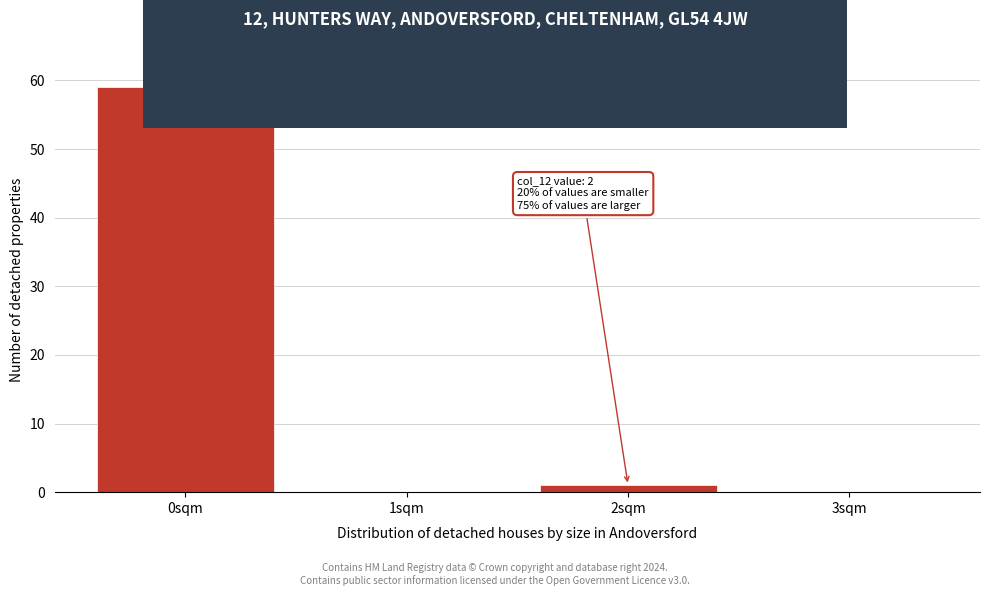

Reading right to left, extract all data points from this chart.

3sqm=0	2sqm=1	1sqm=0	0sqm=59